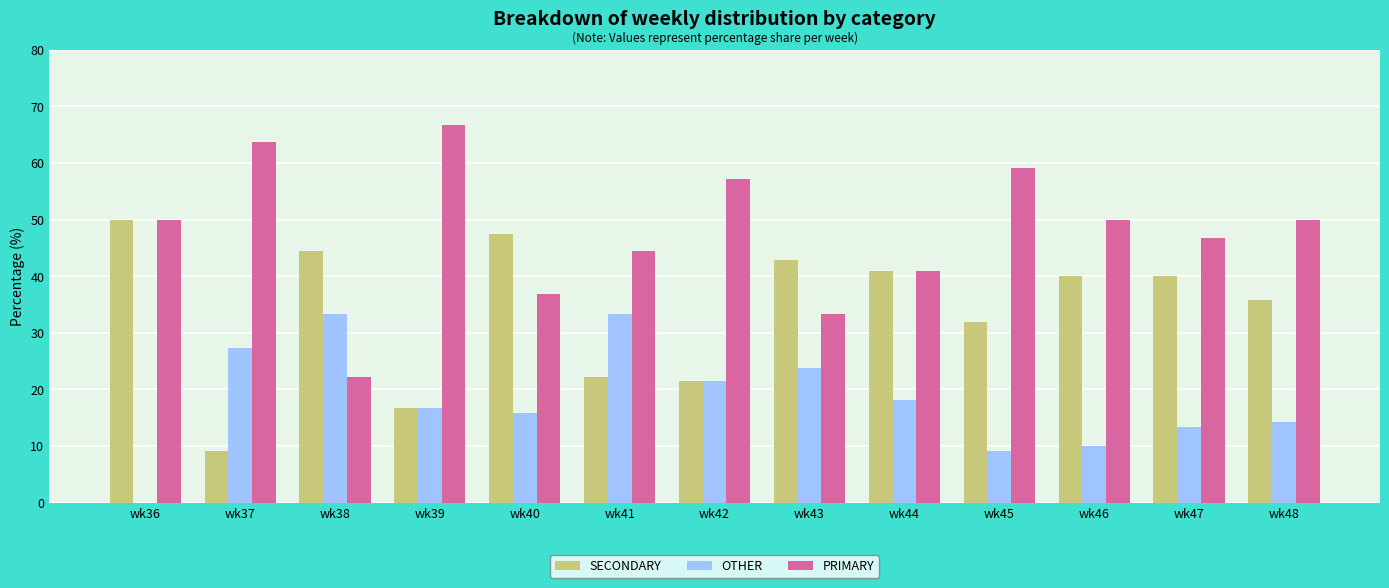

True or false: PRIMARY has a value of 20.1 at wk45.

False